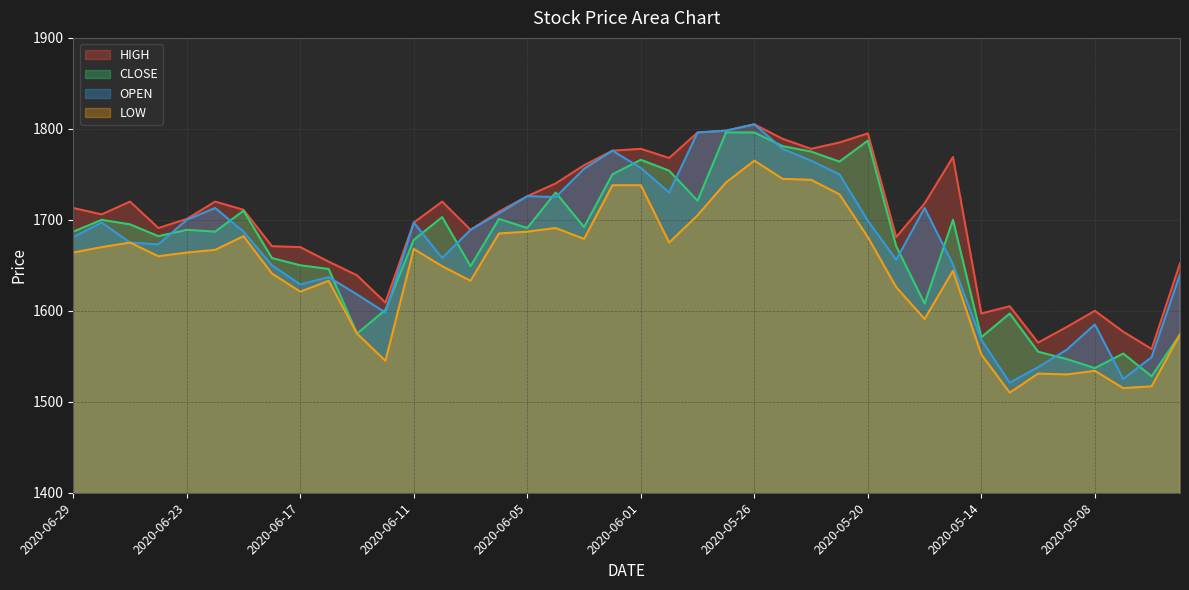

What is the difference between the maximum and minimum values in the HIGH series?

247